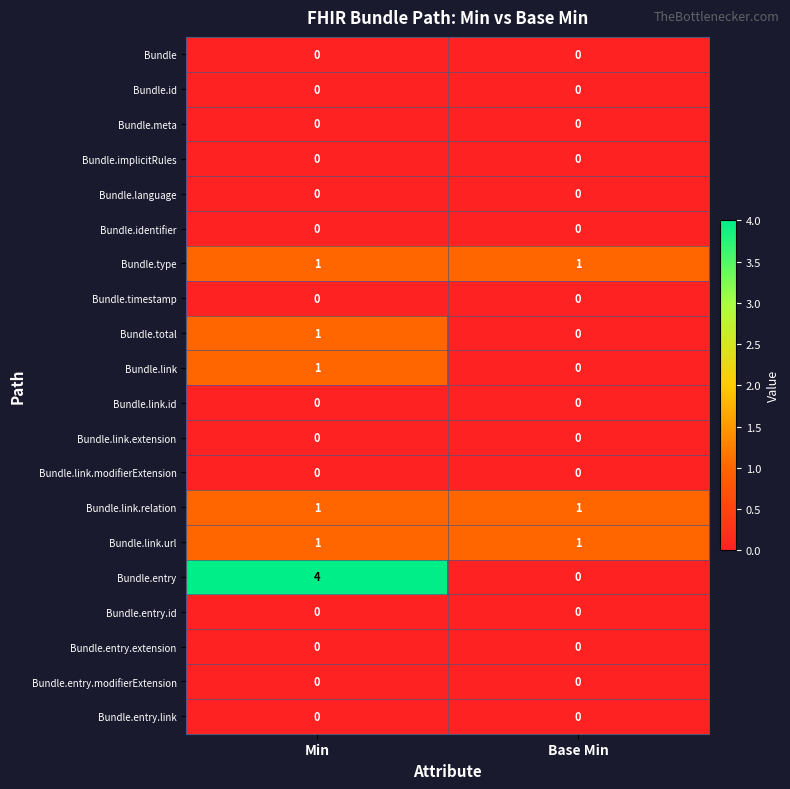

The value of Bundle.total at Min is 1. True or false?

True